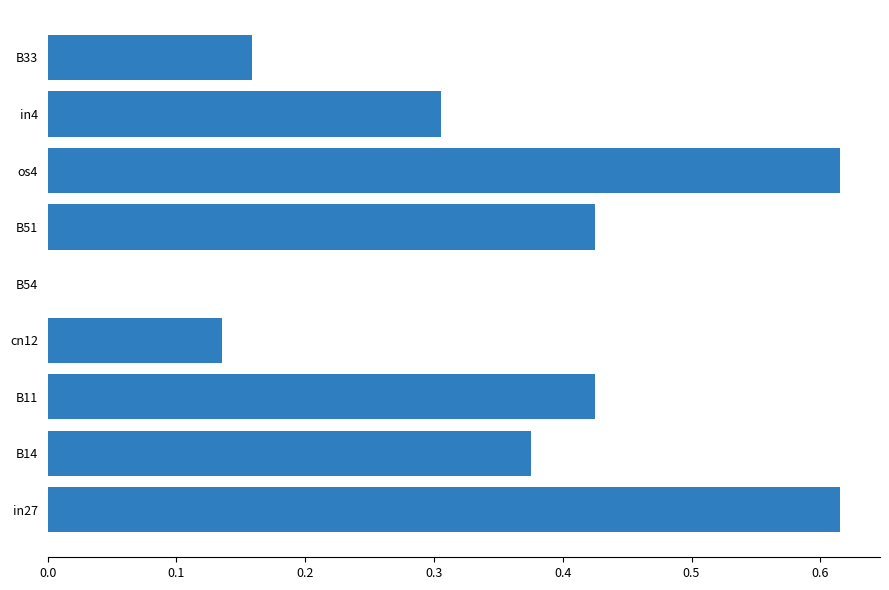

What is the average value?

0.3